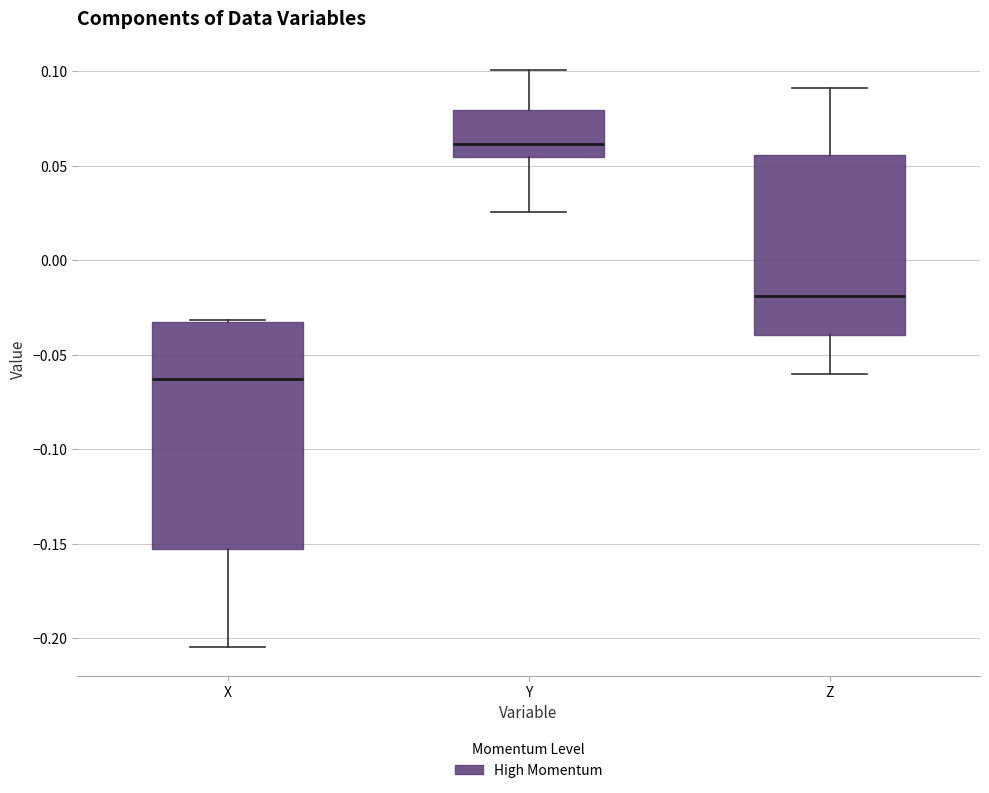

Reading left to right, read every box against the y-axis: the position of its median line, the range the box covers, and the ends of its whiskers. The values are not printed on the chart, so give them approximately, as read against the axis.

X: median -0.065, box -0.155 to -0.035, whiskers -0.205 to -0.030
Y: median 0.060, box 0.055 to 0.080, whiskers 0.025 to 0.100
Z: median -0.020, box -0.040 to 0.055, whiskers -0.060 to 0.090